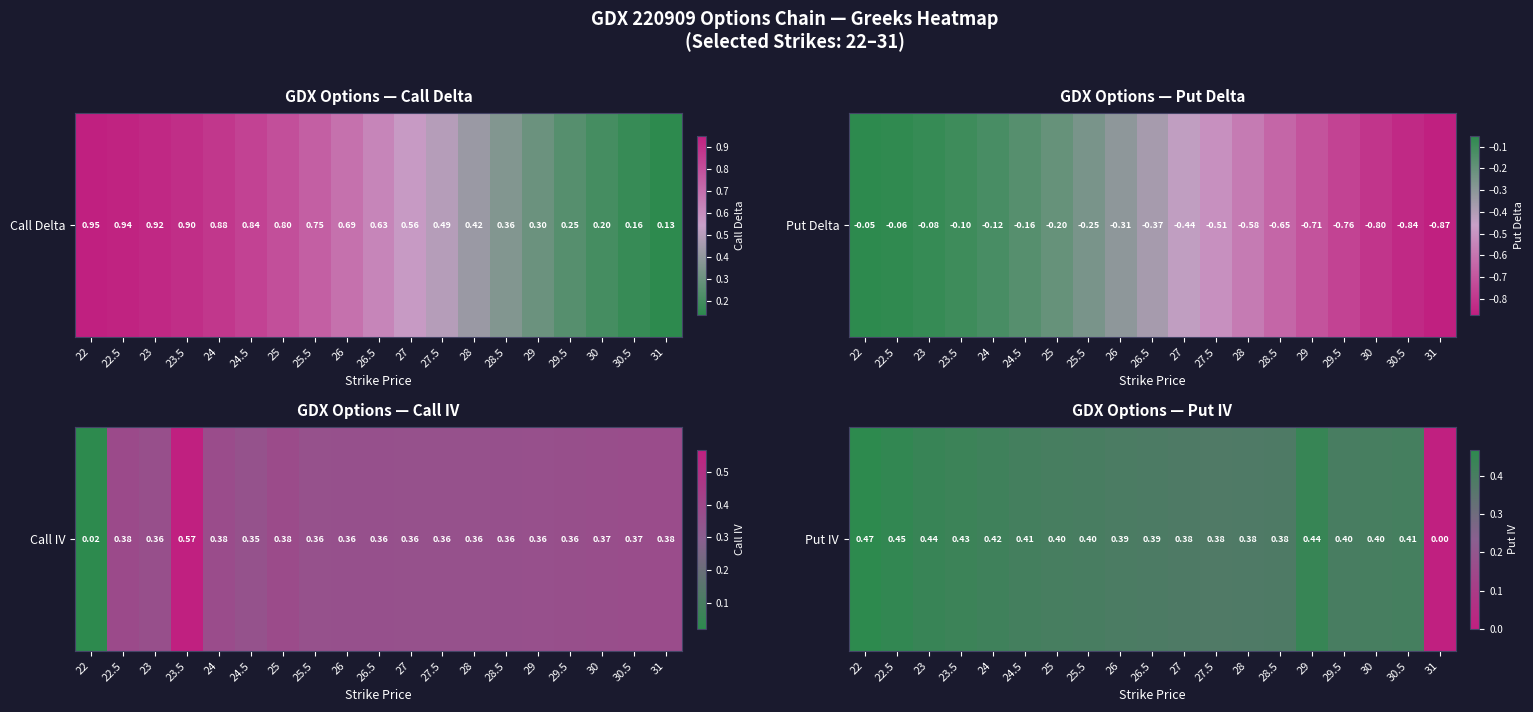

What is the difference between the values at 27.5 and 22.5?

0.1